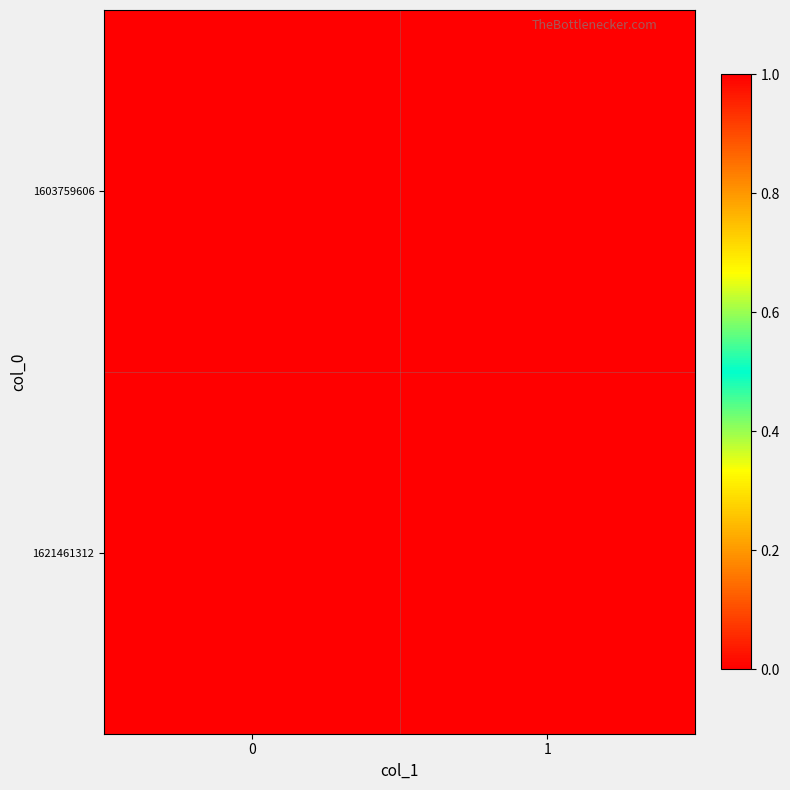

Reading left to right, transcribe all the data shown in this chart.

row_0: 0	0
row_1: 1	0